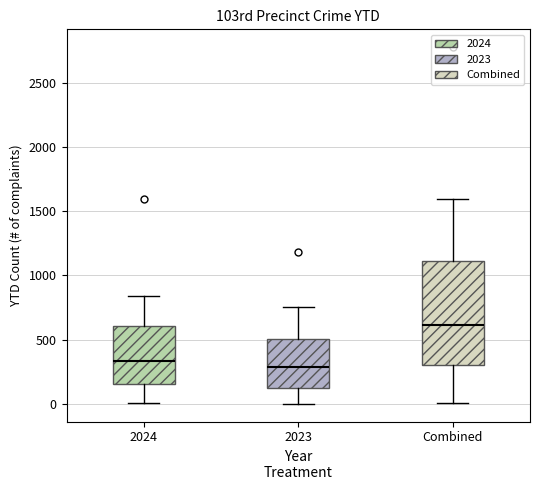

Reading left to right, transcribe this box plot: for each box, give where its median line is, the range the box spans, and where its two whiskers end, as read against the y-axis. The values are not printed on the chart, so give them approximately, as read against the axis.

2024: median 350, box 150 to 600, whiskers 0 to 850
2023: median 300, box 150 to 500, whiskers 0 to 750
Combined: median 600, box 300 to 1100, whiskers 0 to 1600